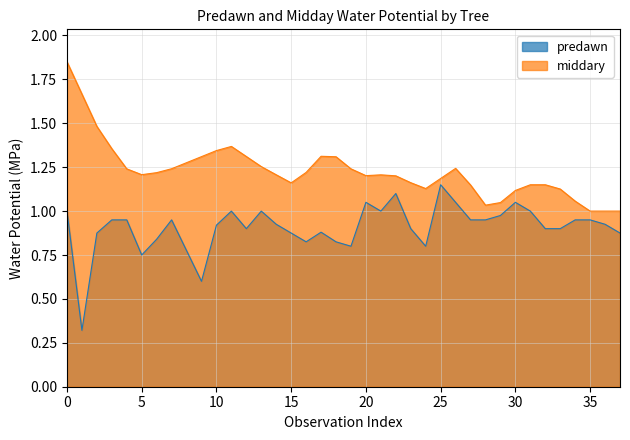

Rank the series by their average value, from highest to lowest.

middary, predawn